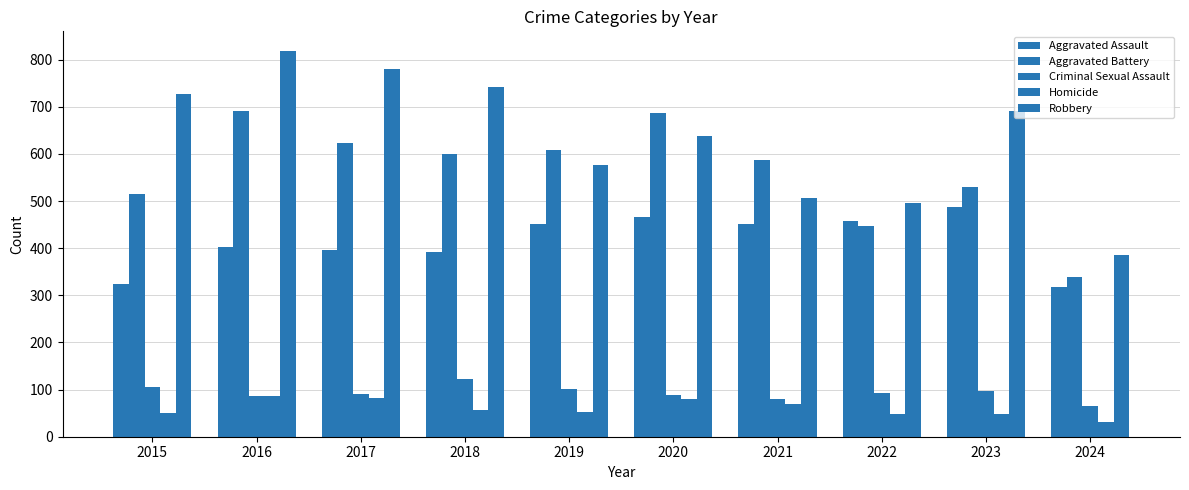

What is the value of the Criminal Sexual Assault bar at the 4th from the left?

123